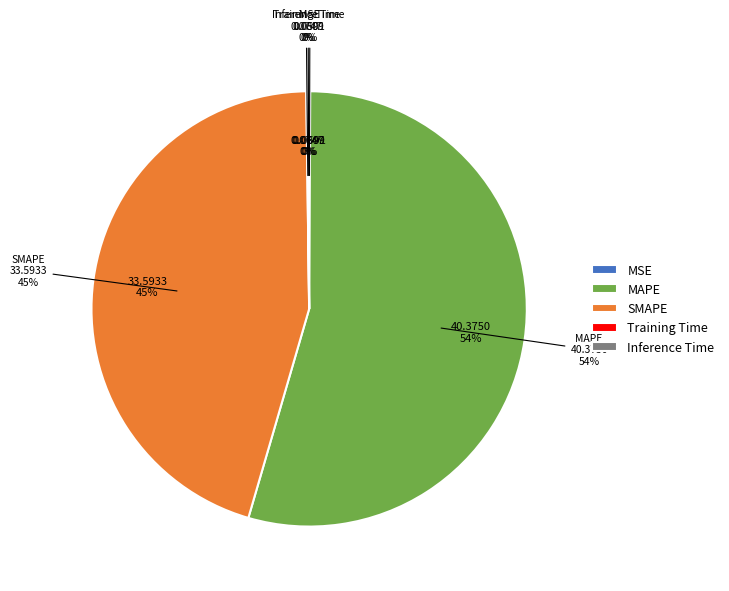

How many slices are in this pie chart?

5